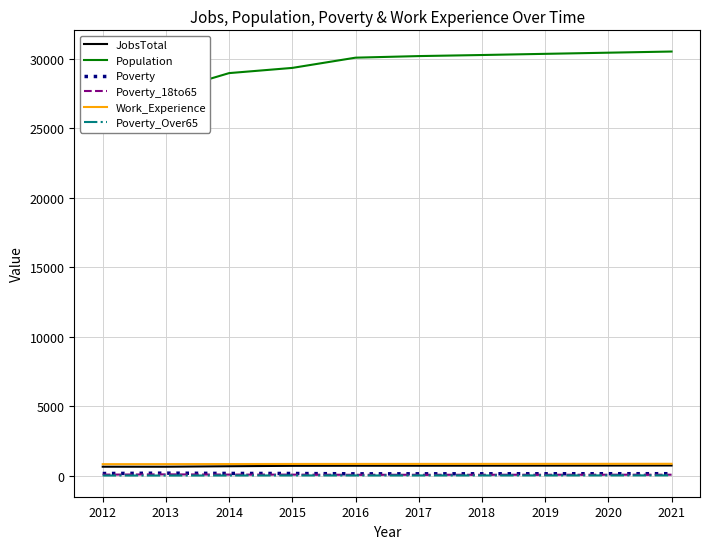

At how many categories does at least one series exceed 17995?

10